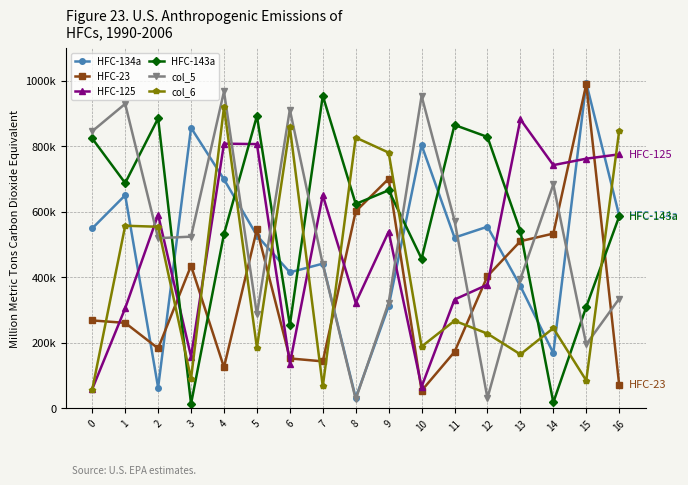

At how many categories does at least one series exceed 695354?

17